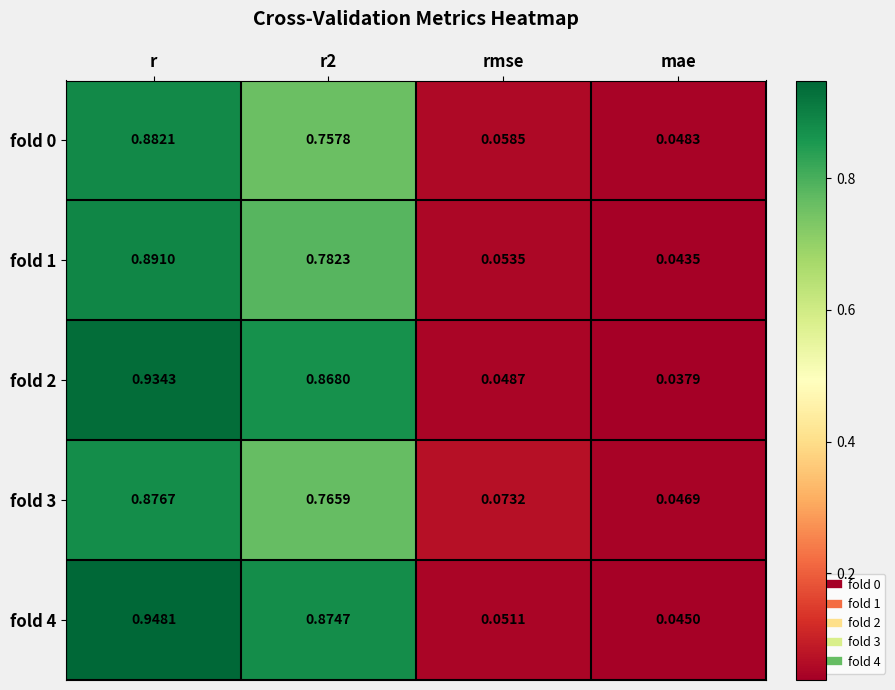

Which category has the highest value in the fold 2 series?

r